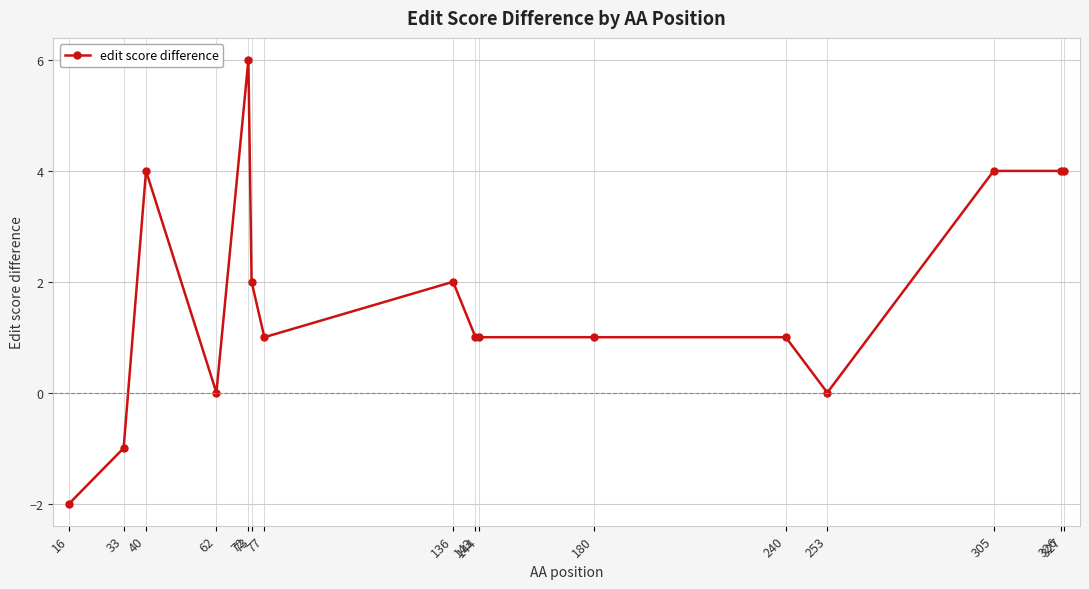

Reading right to left, what are all the values shown in this chart?

327=4	326=4	305=4	253=0	240=1	180=1	144=1	143=1	136=2	77=1	73=2	72=6	62=0	40=4	33=-1	16=-2